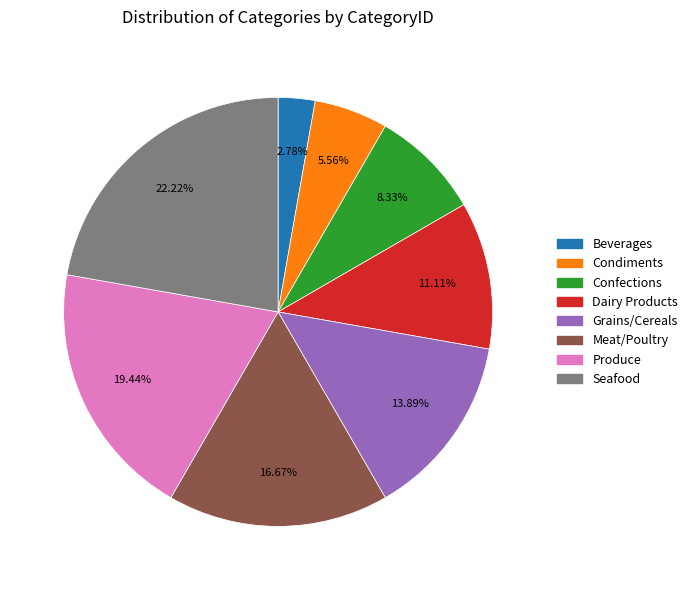

How many slices are in this pie chart?

8